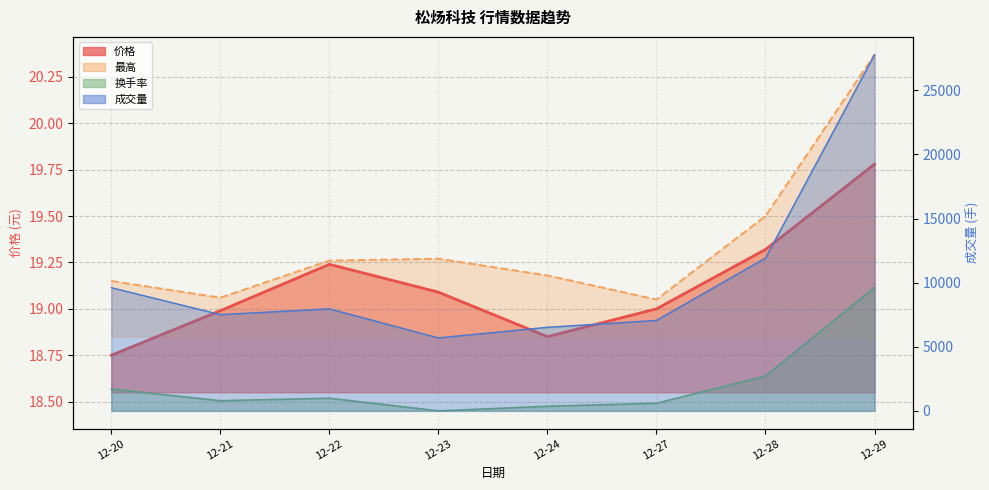

The 价格 series shows 18.8 at 12-20. True or false?

True